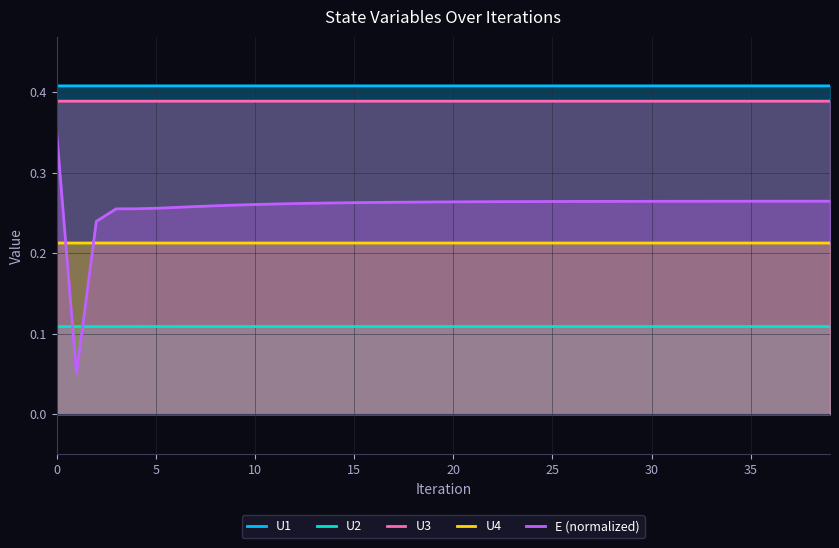

What is the value of the U3 point at the 30th from the left?

0.4